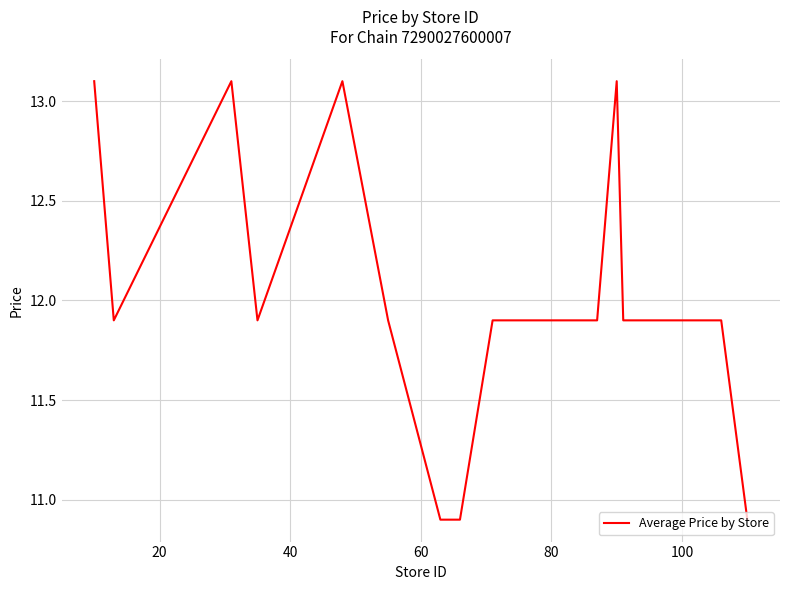

How many lines are shown in the chart?

1